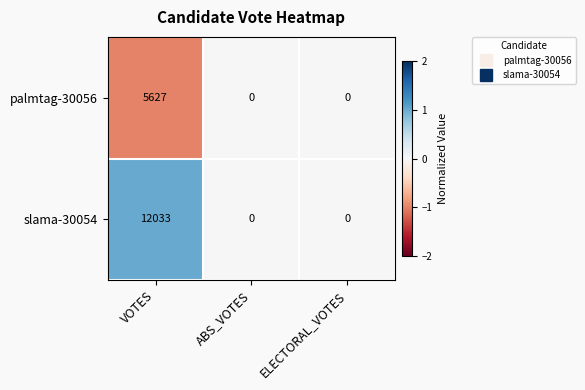

True or false: palmtag-30056 has a value of -2634 at ELECTORAL_VOTES.

False